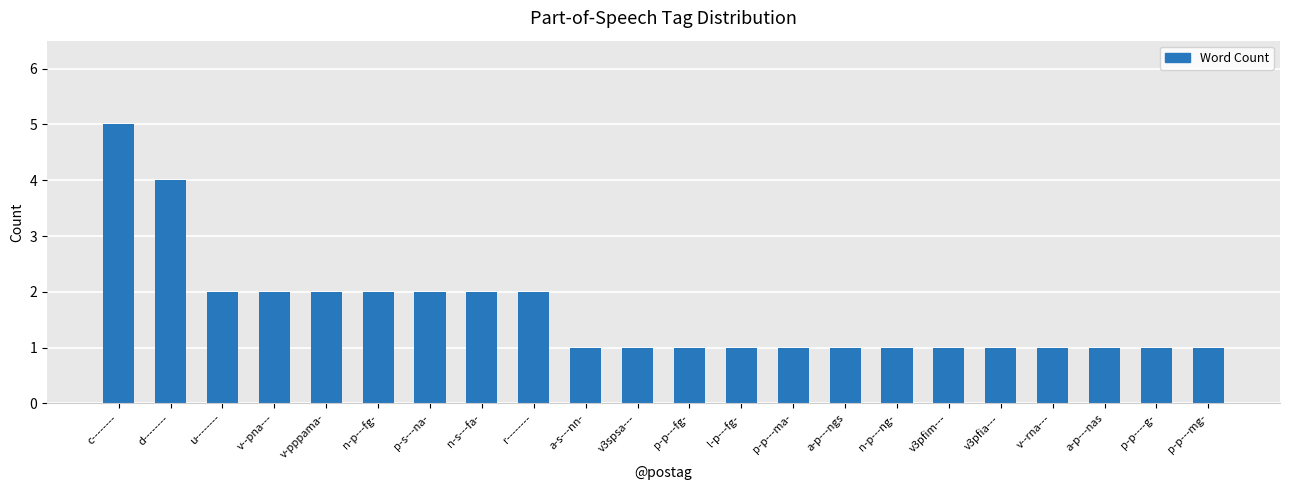

What is the sum of all values?

36